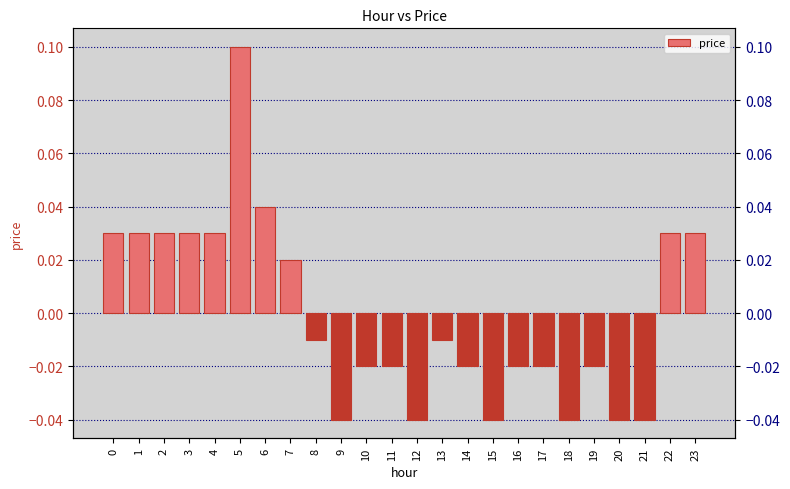

What is the greatest value displayed?

0.1